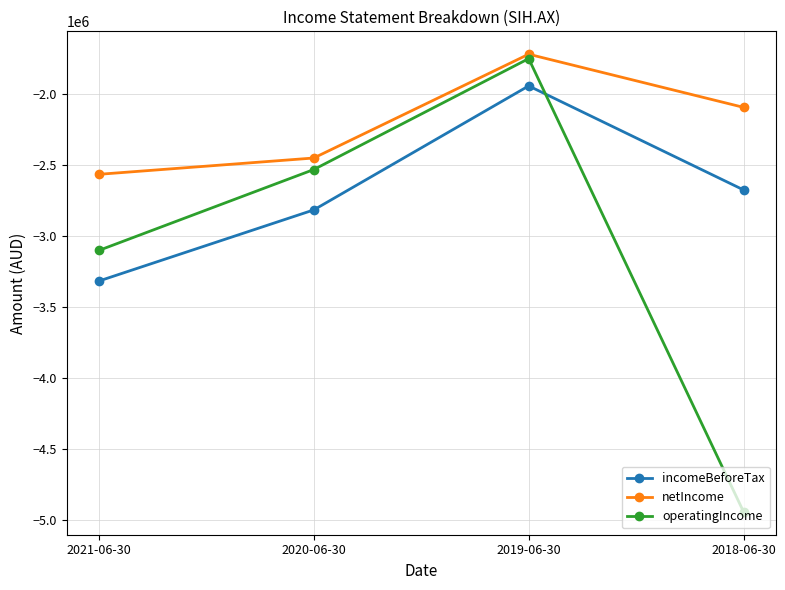

True or false: netIncome has more than 2 points higher than both neighbors.

False